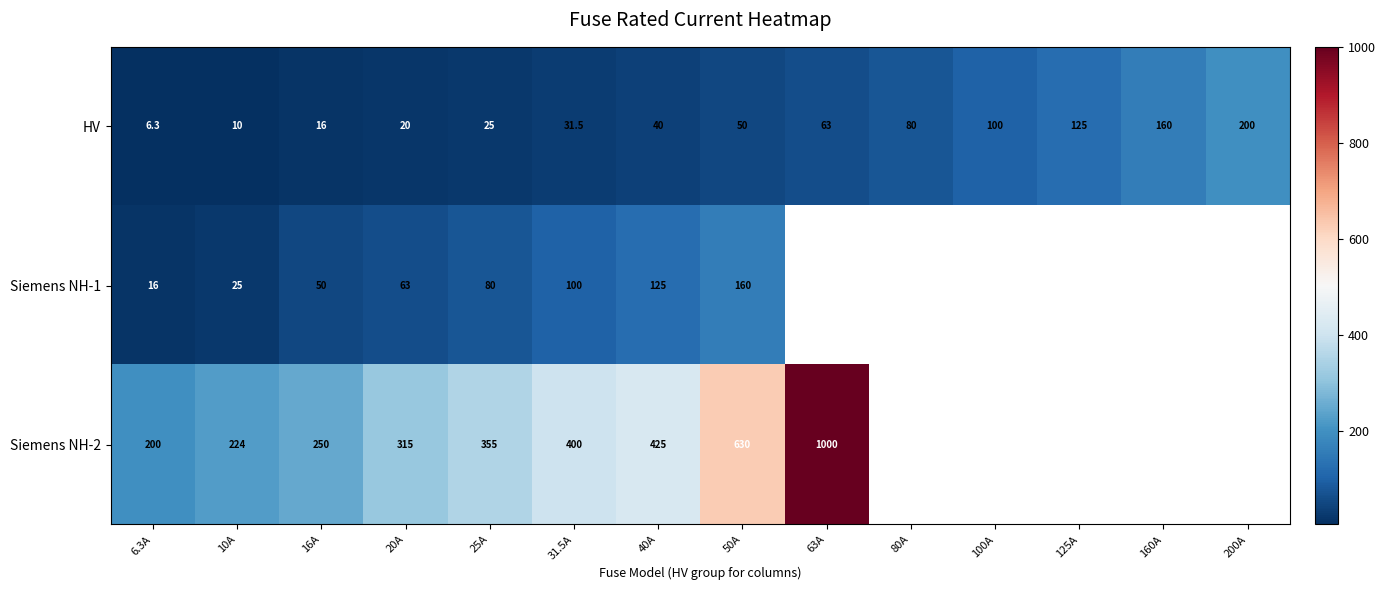

Between 63A and 40A, which is larger?

63A